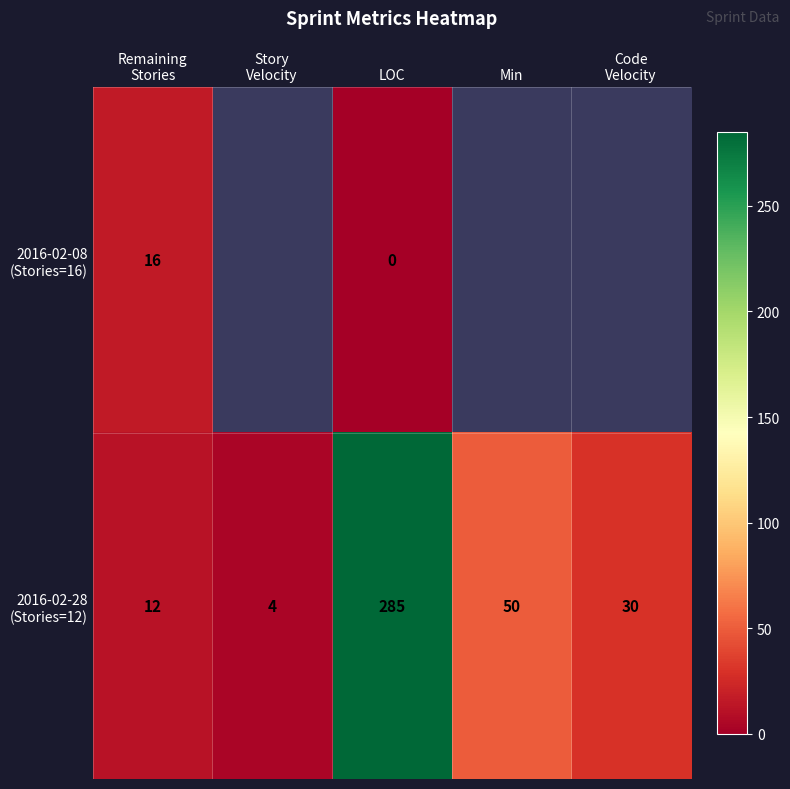

Which has a higher value, Remaining
Stories or Min?

Min